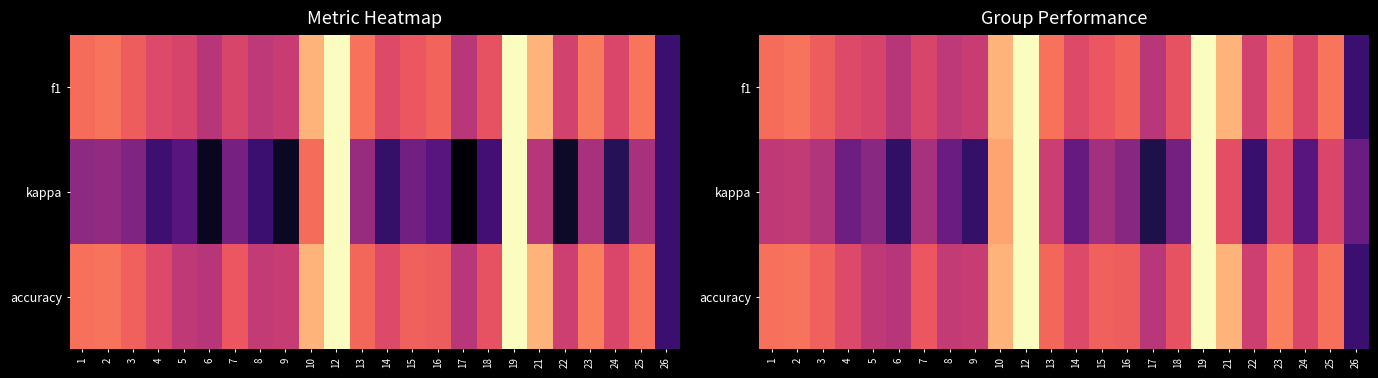

What is the difference between the f1 values at 16 and 4?

0.1